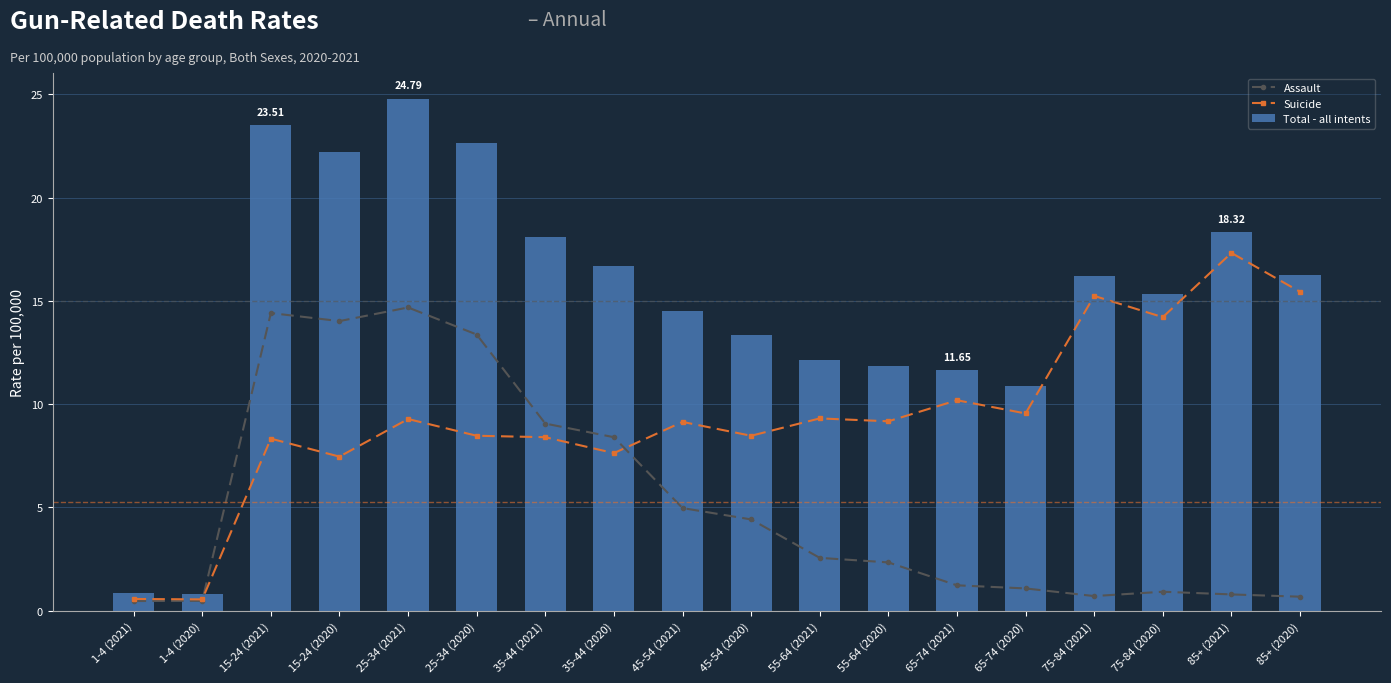

Which category has the lowest value in the Assault series?

1-4 (2021)